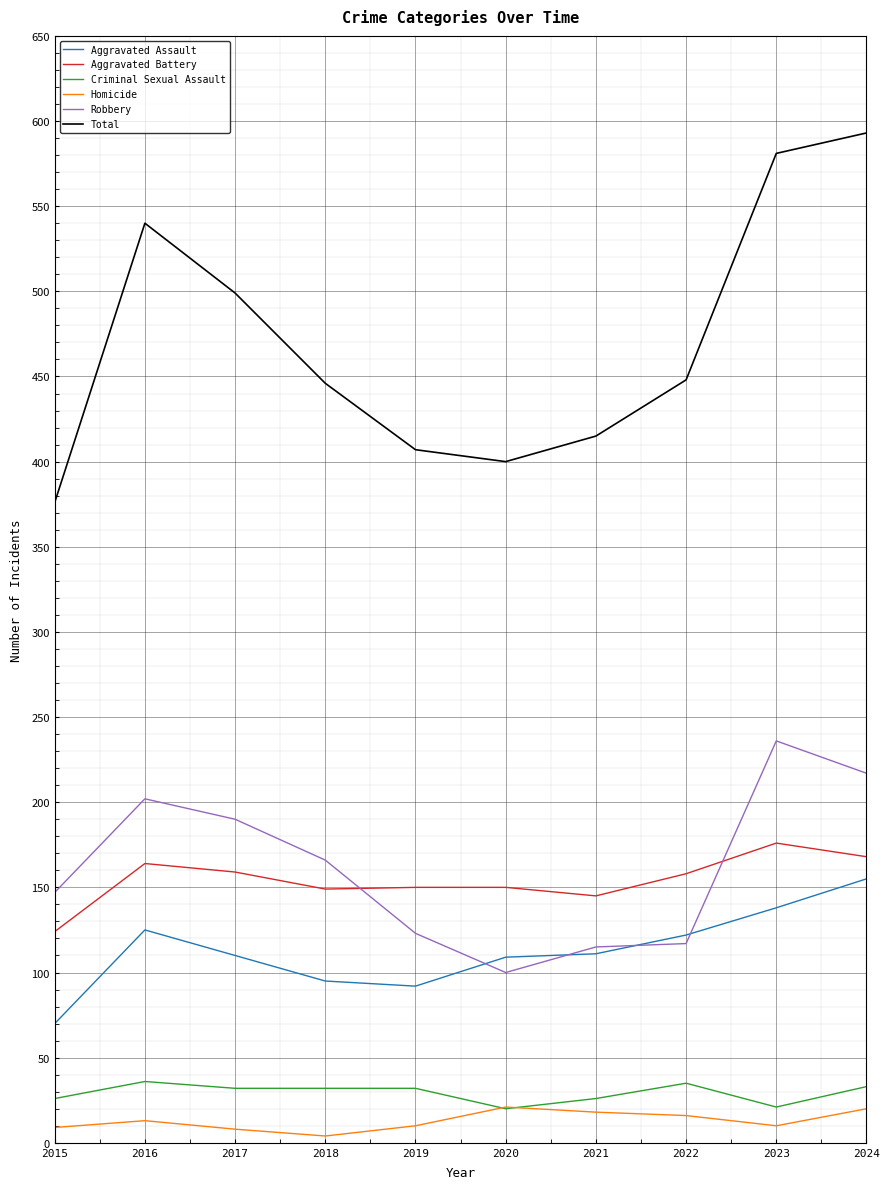

How many series are shown in this chart?

6